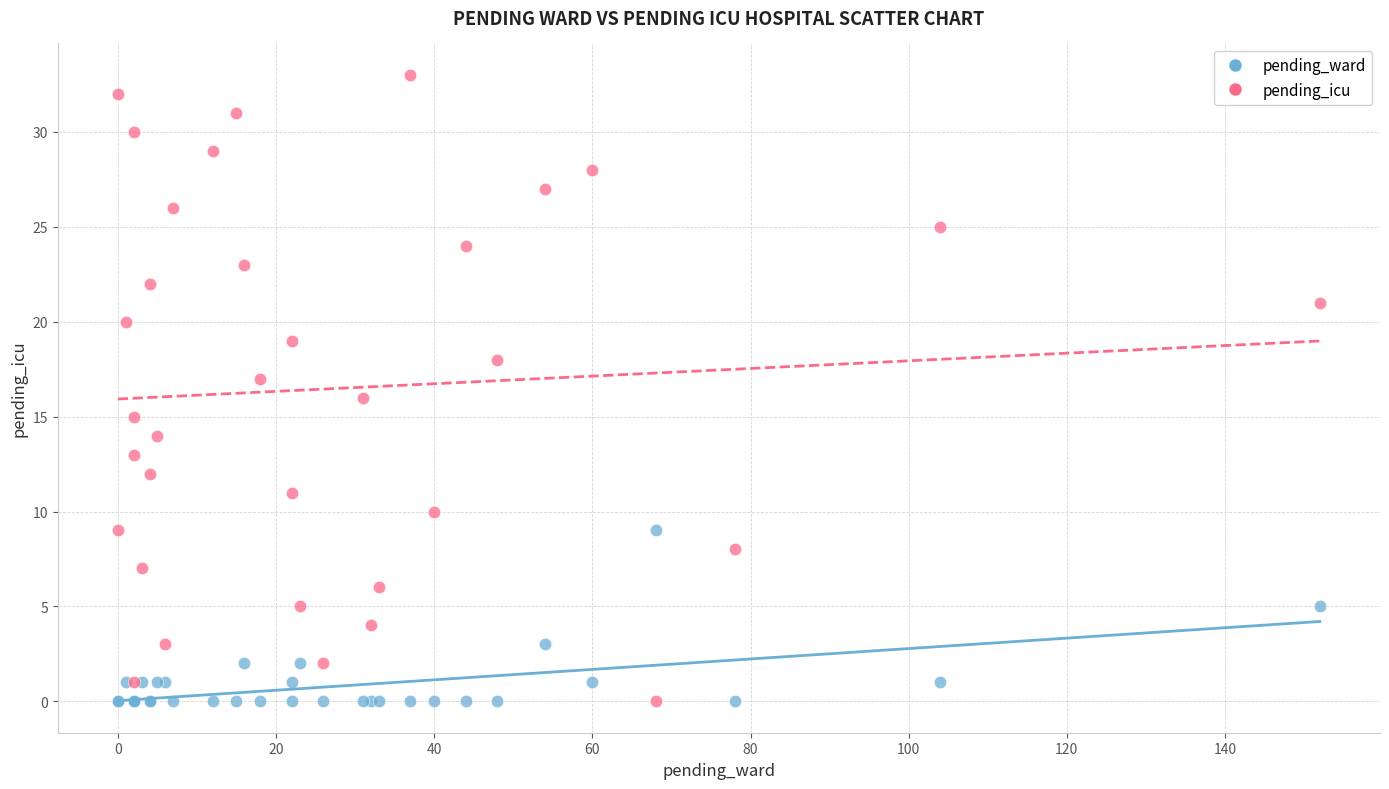

Which series reaches the maximum Y coordinate?

pending_icu